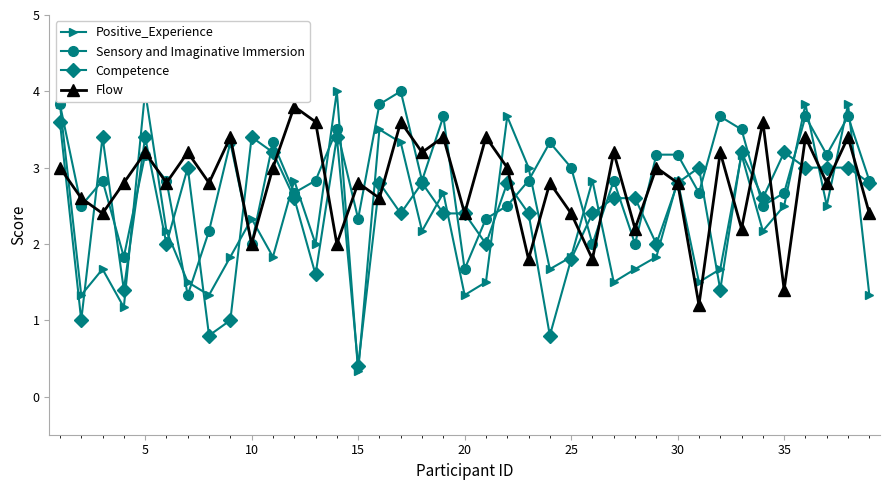

How many lines are shown in the chart?

4